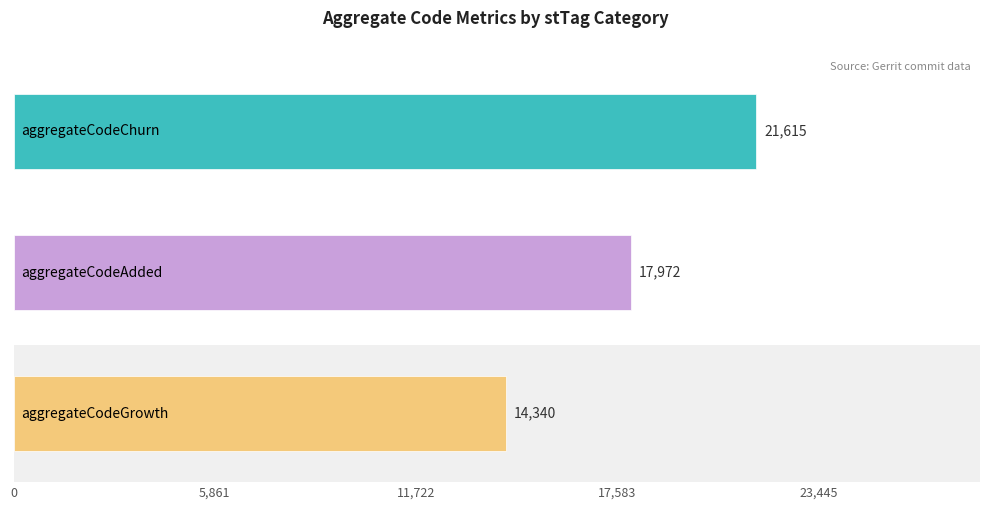

What are all the series names shown in the legend?

aggregateCodeChurn, aggregateCodeAdded, aggregateCodeGrowth